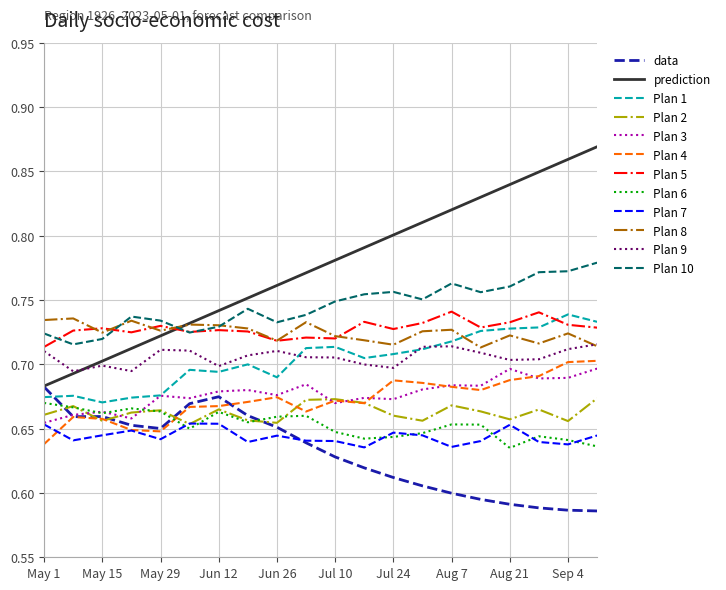

True or false: Plan 7 and Plan 10 intersect in this chart.

False